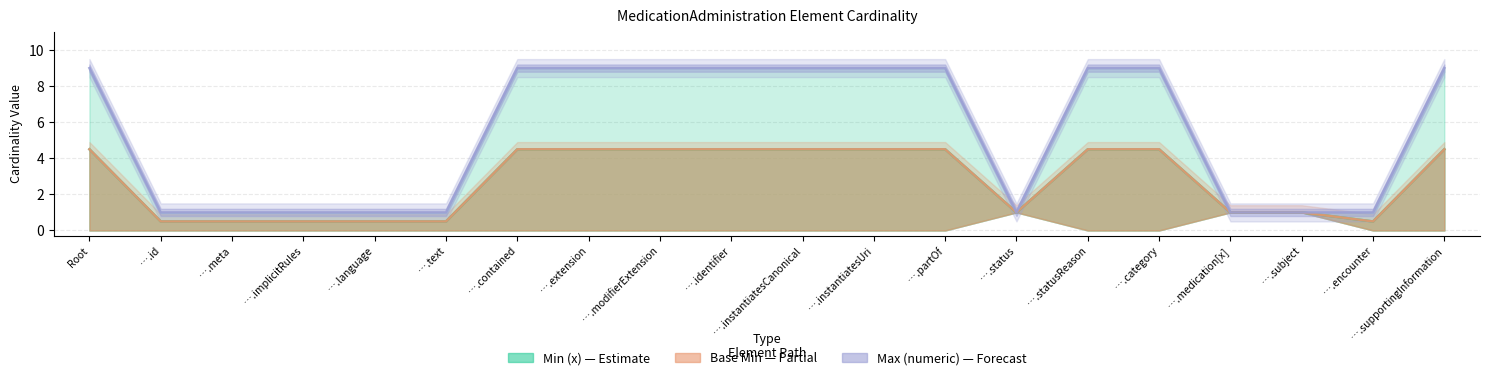

True or false: Base Min and Min (x) cross at least once.

False